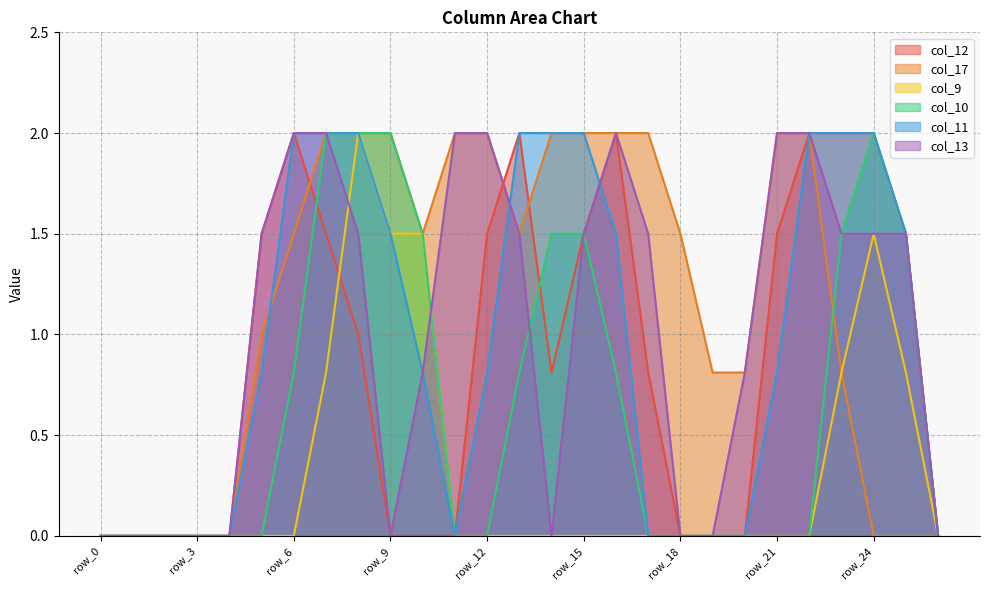

At which label is col_13 closest to 1?

row_10